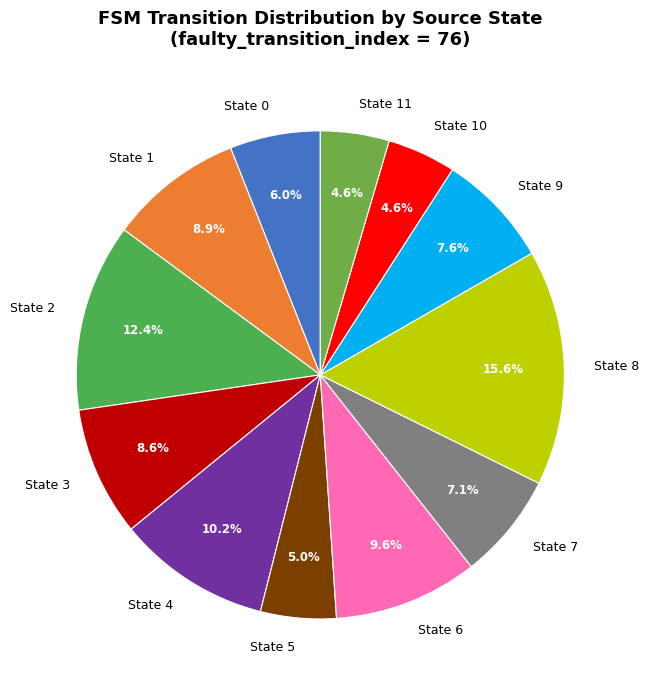

How many segments does this pie chart have?

12